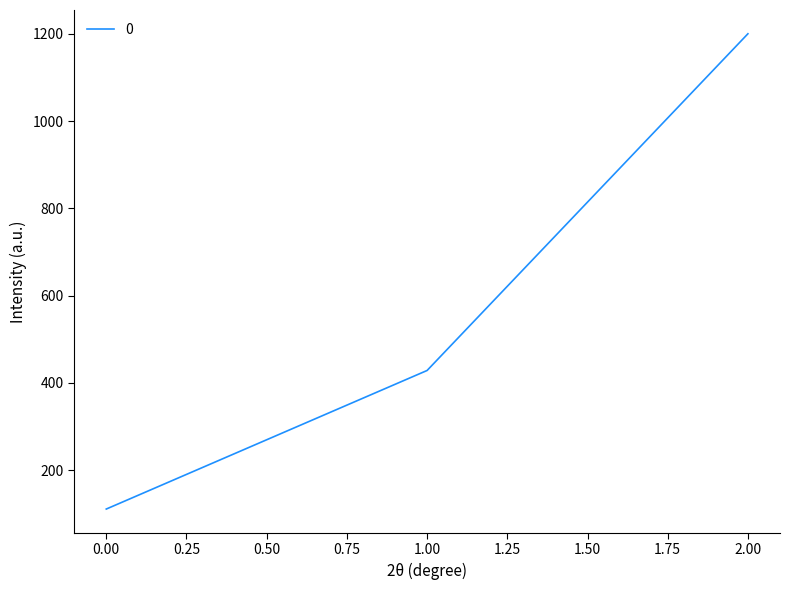

Approximately how many times larger is the value at 1.00 compared to 0.00?

3.9